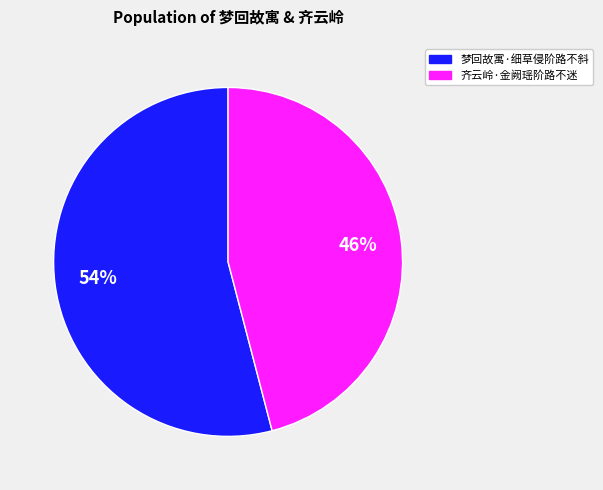

Do 梦回故寓·细草侵阶路不斜 and 齐云岭·金阙瑶阶路不迷 together represent more than half of the pie?

Yes